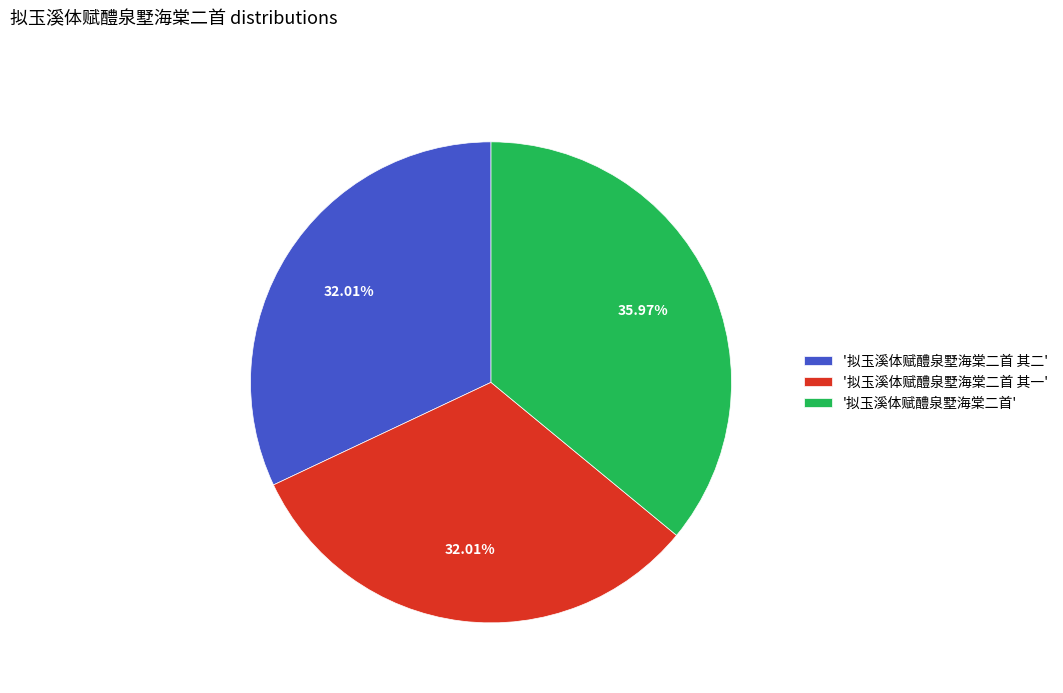

How many slices are in this pie chart?

3